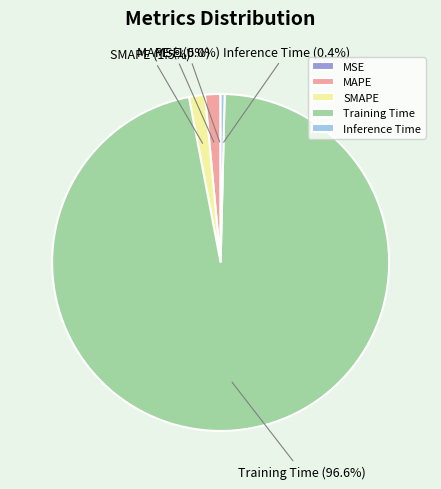

Is Training Time the majority of the pie?

Yes